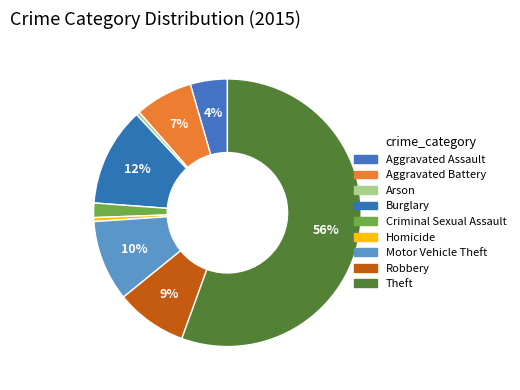

The Arson slice represents 6% of the pie. True or false?

False